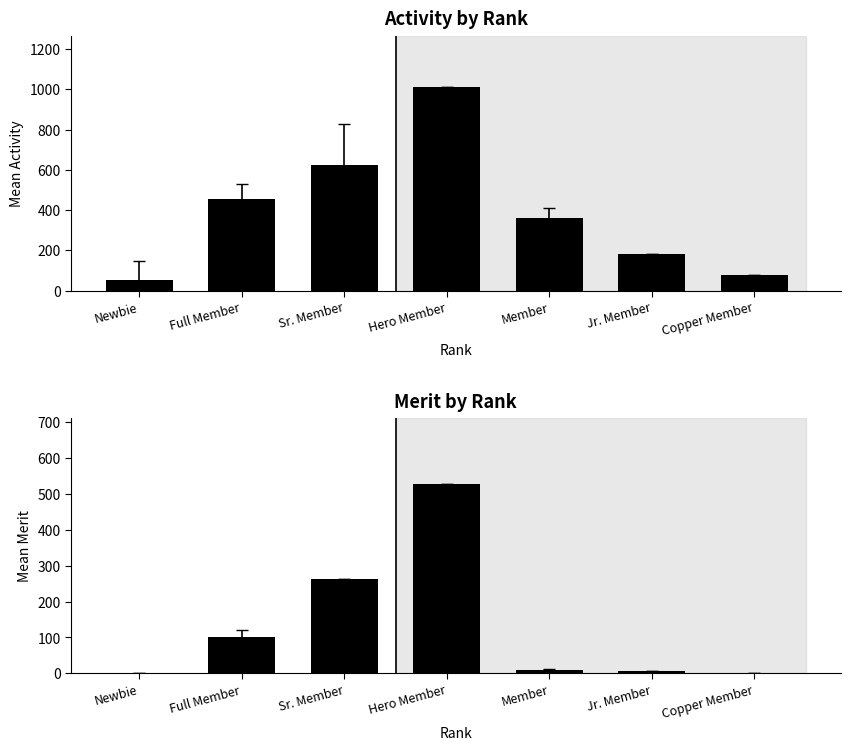

Does the chart contain any negative values?

No